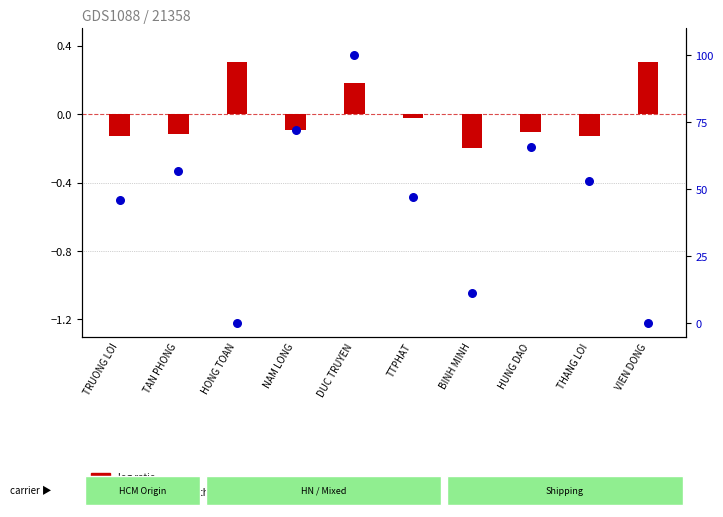

At which category is the sum across all series the highest?

DUC TRUYEN